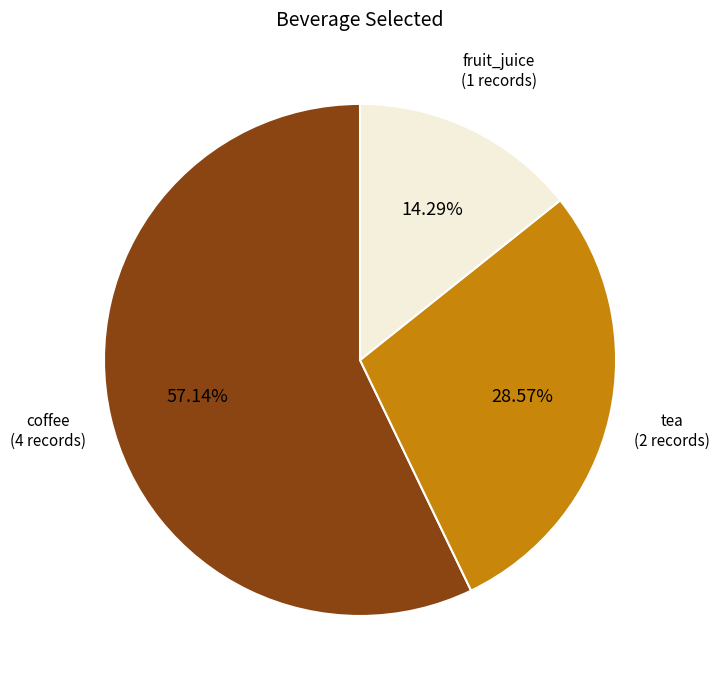

Is there a majority slice in this chart?

Yes